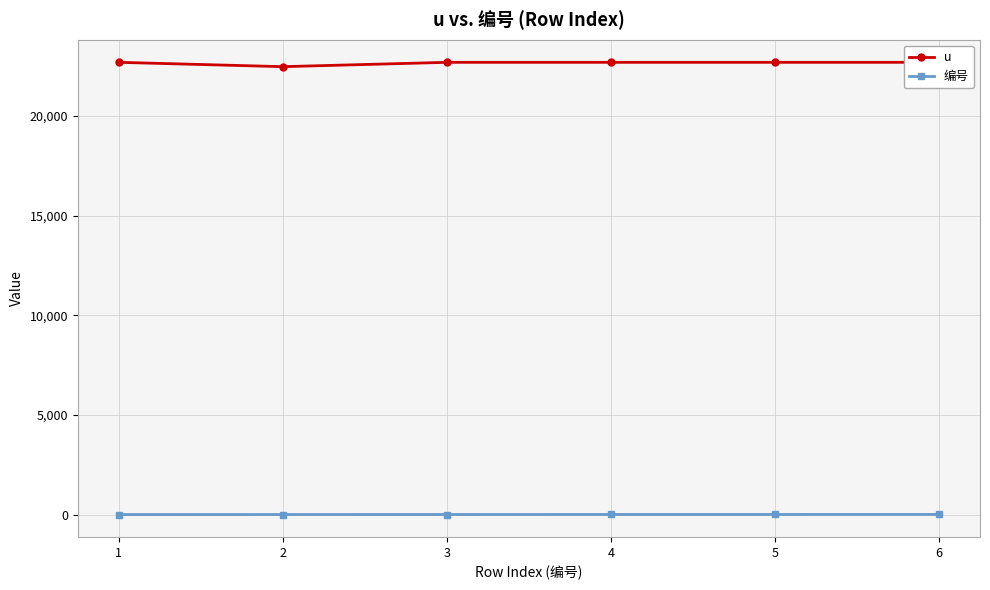

At which label does 编号 reach its peak?

6